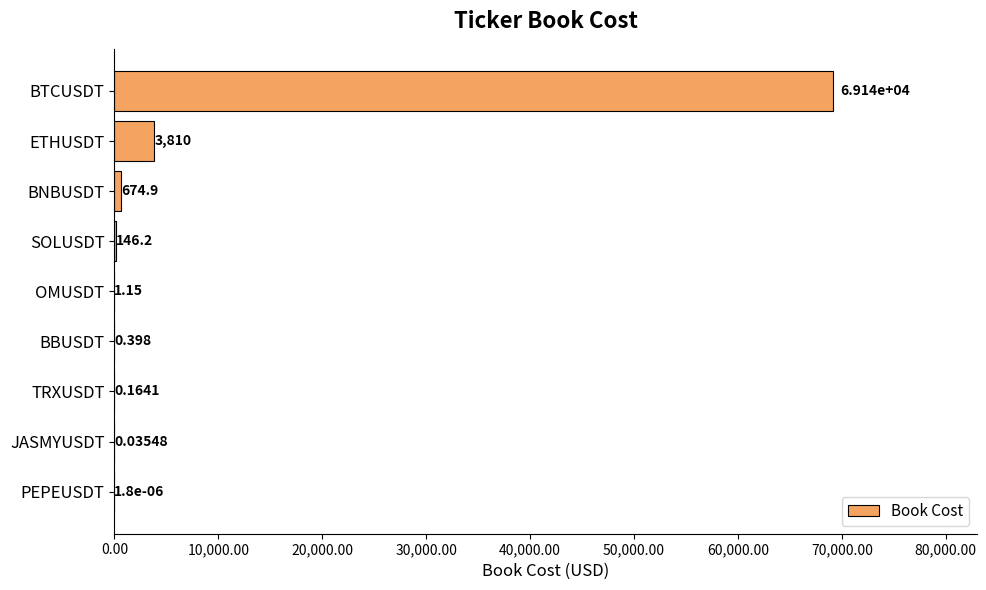

Which has a higher value, OMUSDT or TRXUSDT?

OMUSDT